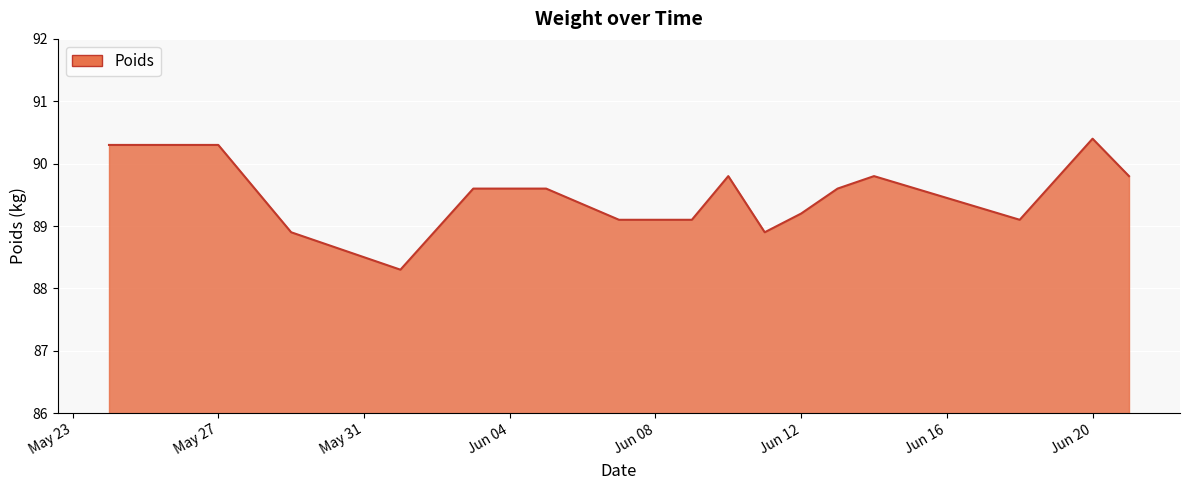

What is the maximum value shown in the chart?

90.4